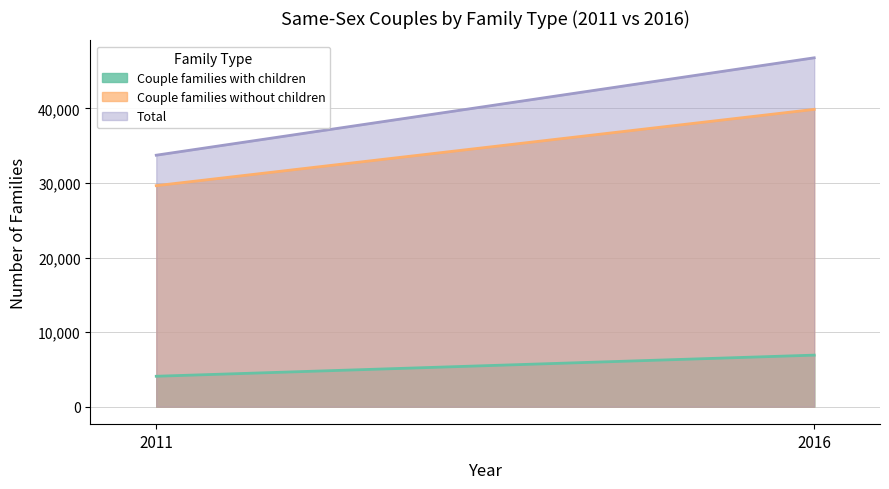

Is it true that Couple families with children equals 6915 at 2016?

True